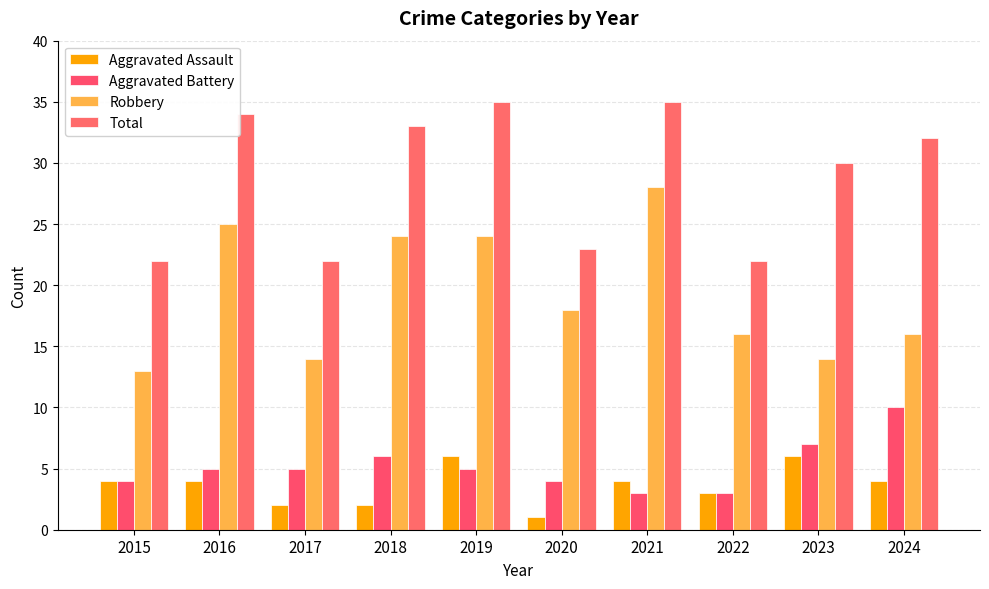

List the labels in order of Total value, smallest first.

2015, 2017, 2022, 2020, 2023, 2024, 2018, 2016, 2019, 2021